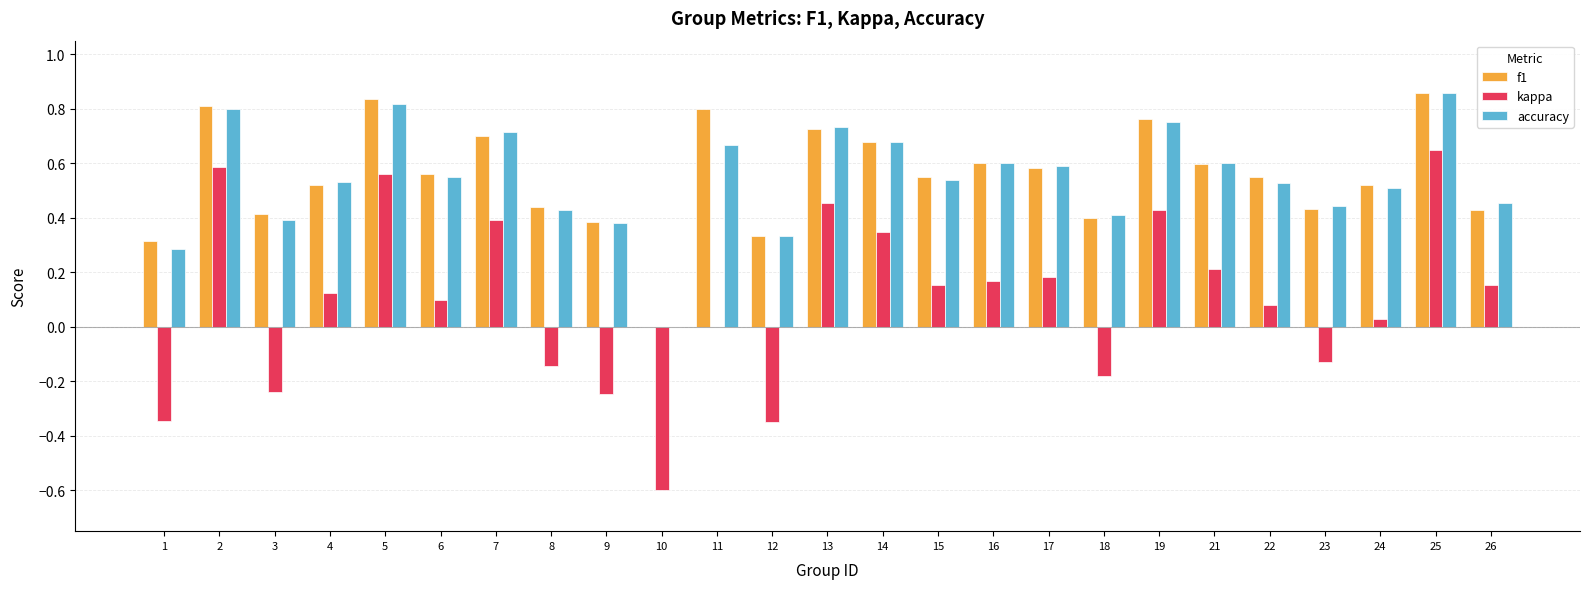

The accuracy series shows 0.2 at 3. True or false?

False